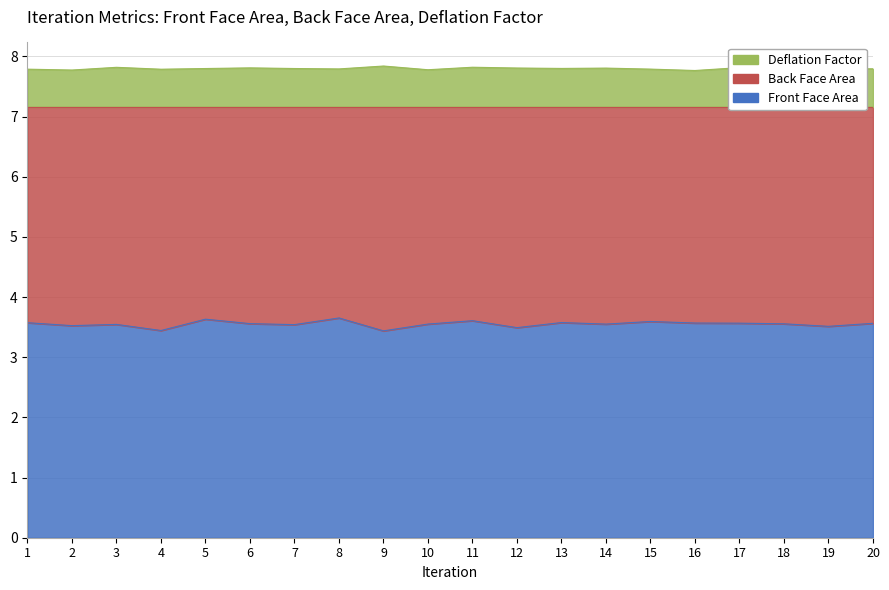

Which has a higher value, 5 or 14?

5